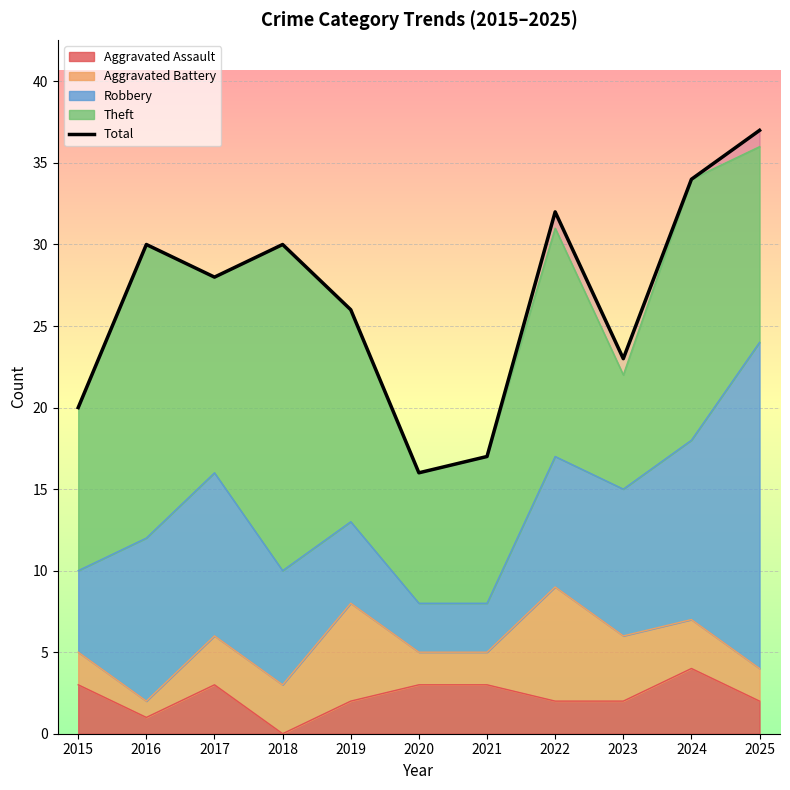

The value at 2022 is 43. True or false?

False